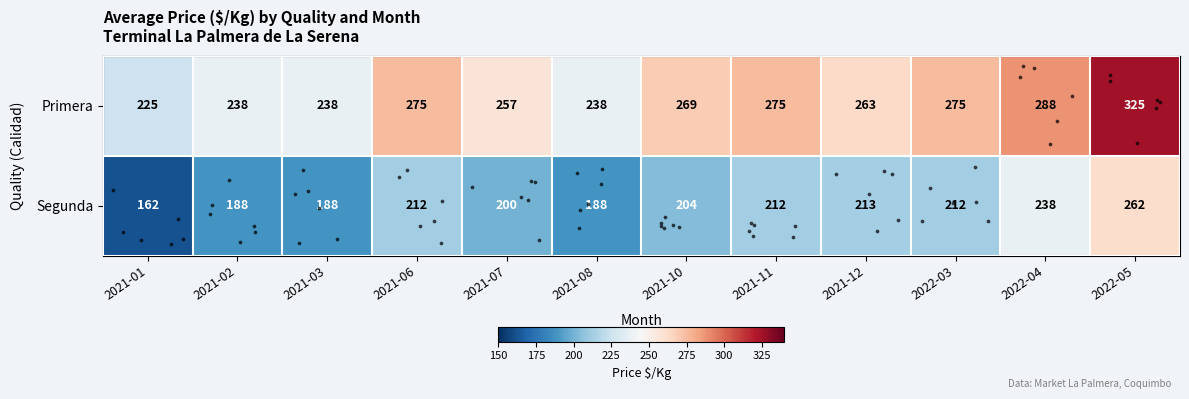

Reading left to right, what are all the values shown in this chart?

row_0: 2021-01=225	2021-02=238	2021-03=238	2021-06=275	2021-07=257	2021-08=238	2021-10=269	2021-11=275	2021-12=263	2022-03=275	2022-04=288	2022-05=325
row_1: 2021-01=162	2021-02=188	2021-03=188	2021-06=212	2021-07=200	2021-08=188	2021-10=204	2021-11=212	2021-12=213	2022-03=212	2022-04=238	2022-05=262